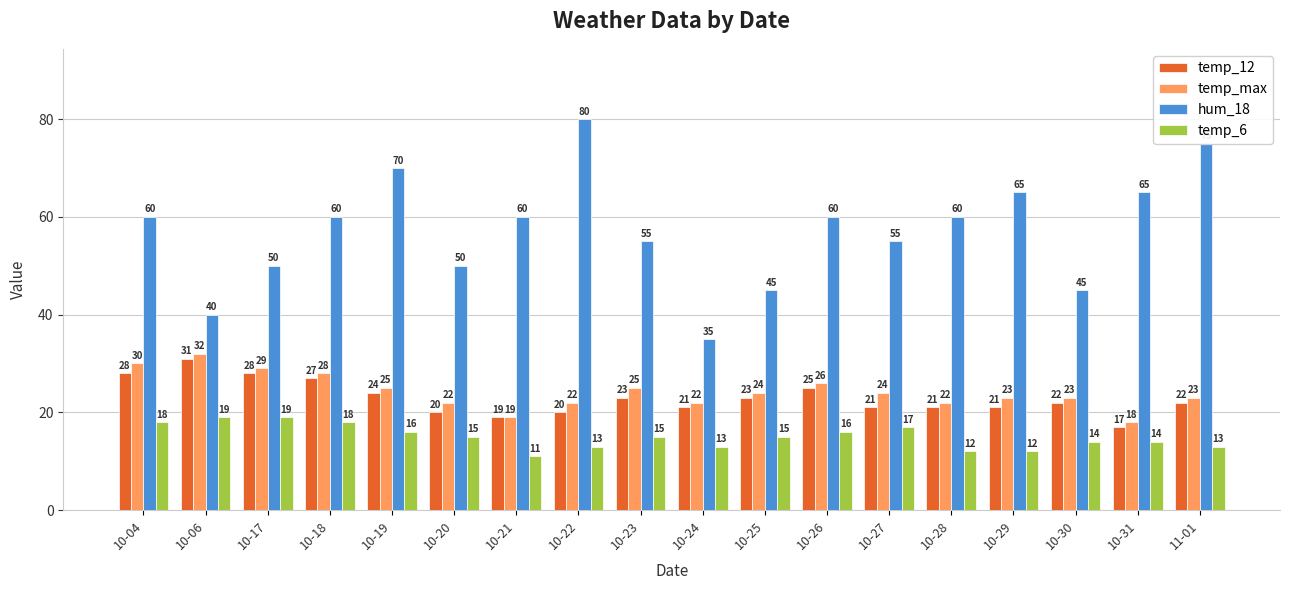

At which category is the sum across all series the highest?

10-04